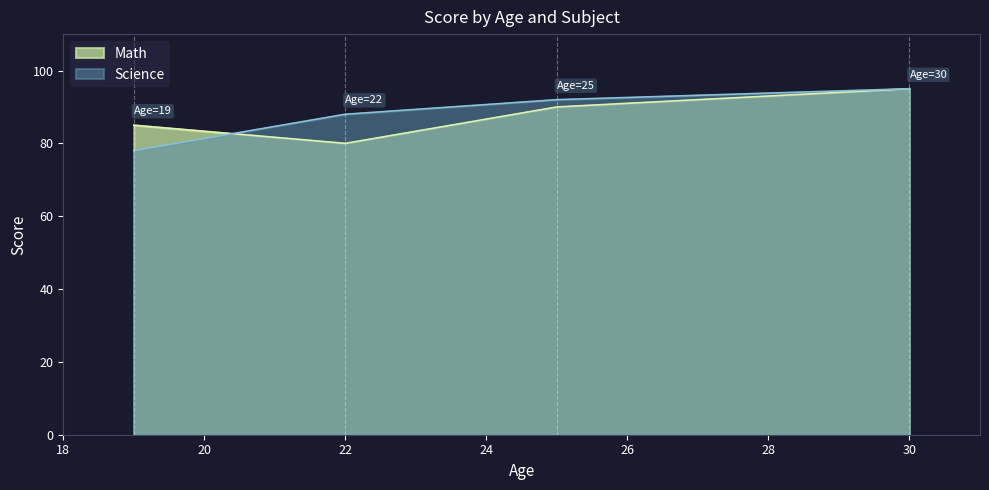

List the labels in order of Math value, smallest first.

22, 19, 25, 30